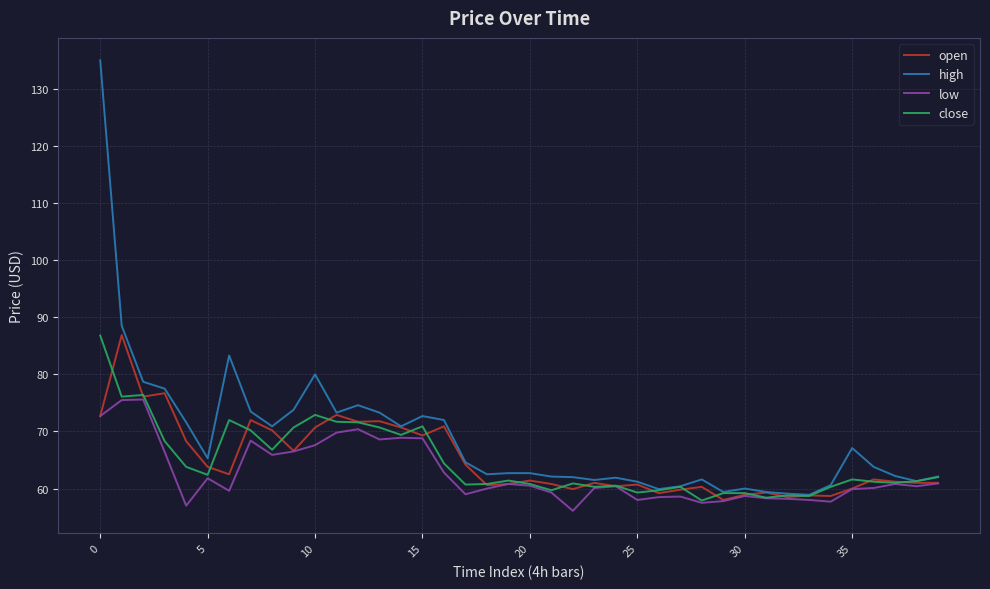

Which series has the largest total across all categories?

high